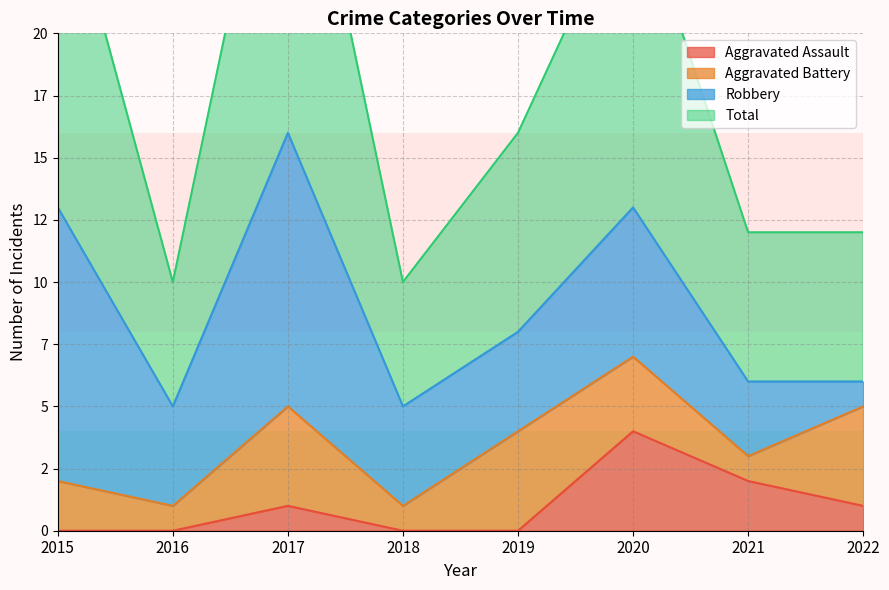

In Aggravated Assault, how many points are higher than both neighbors (excluding endpoints)?

2